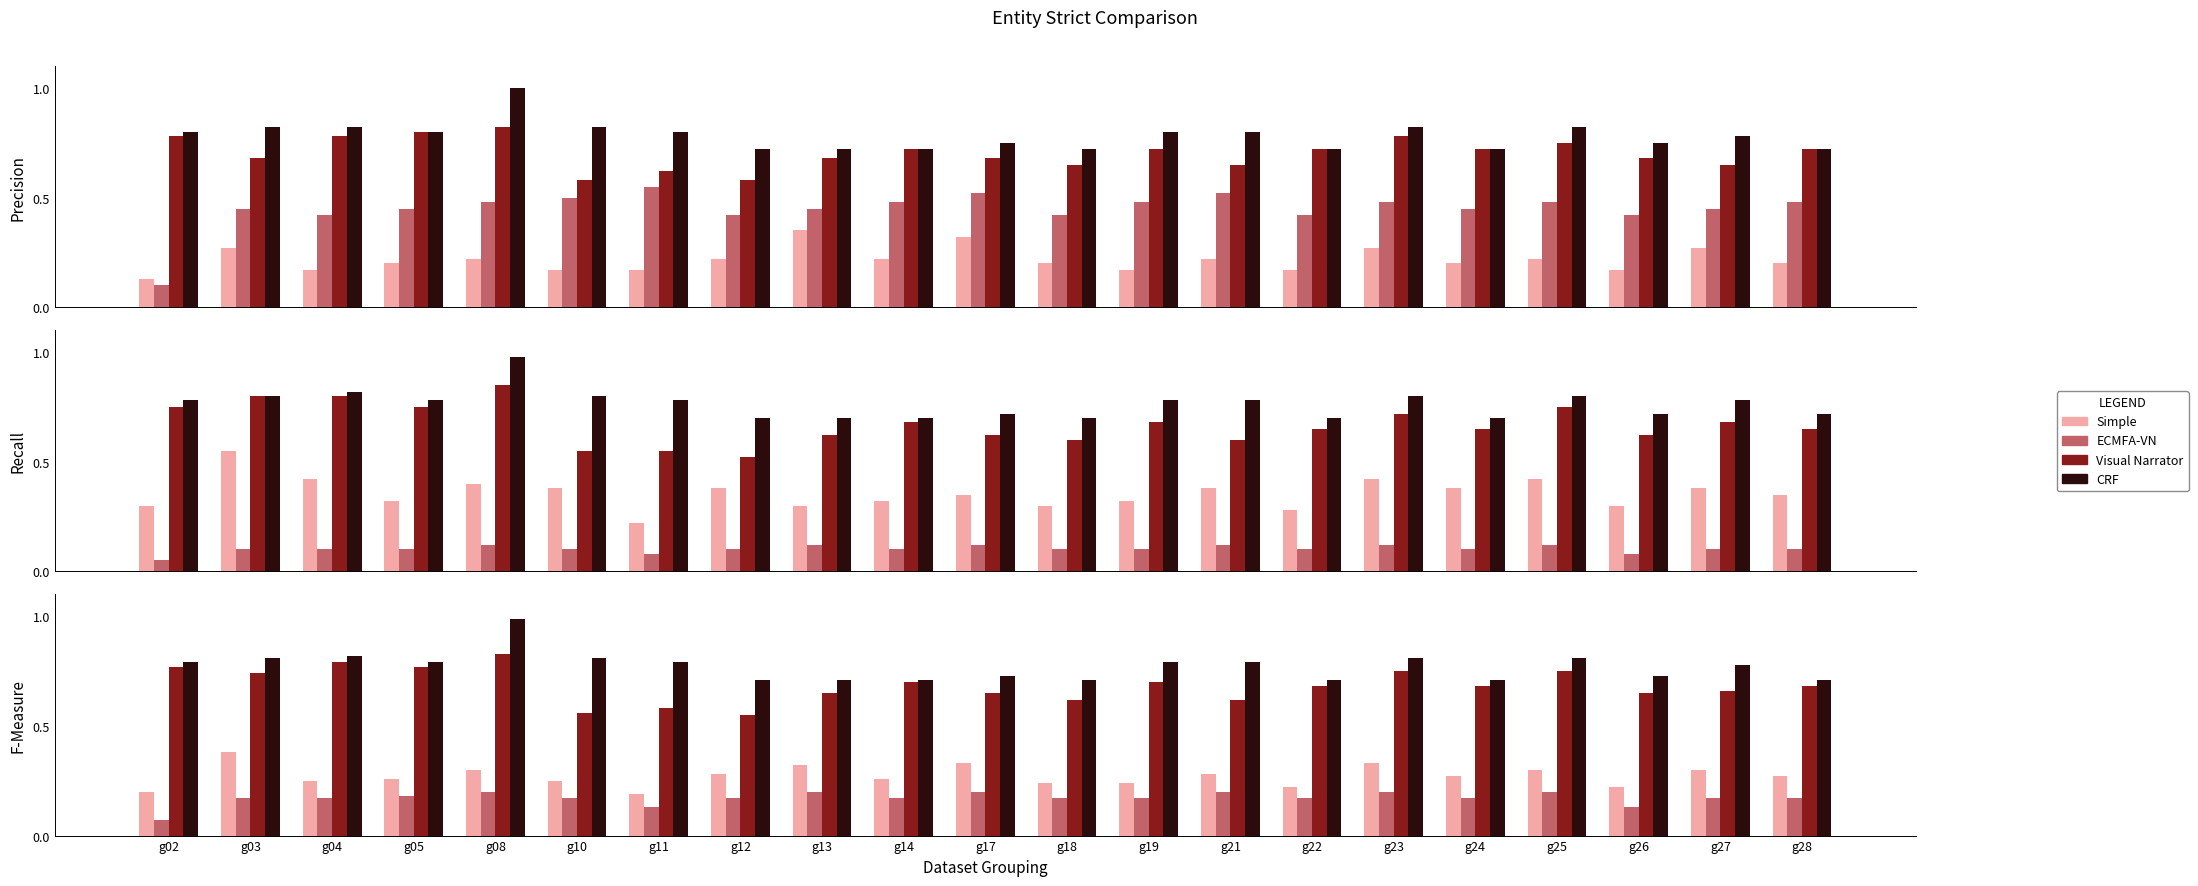

What are all the series names shown in the legend?

Simple, ECMFA-VN, Visual Narrator, CRF